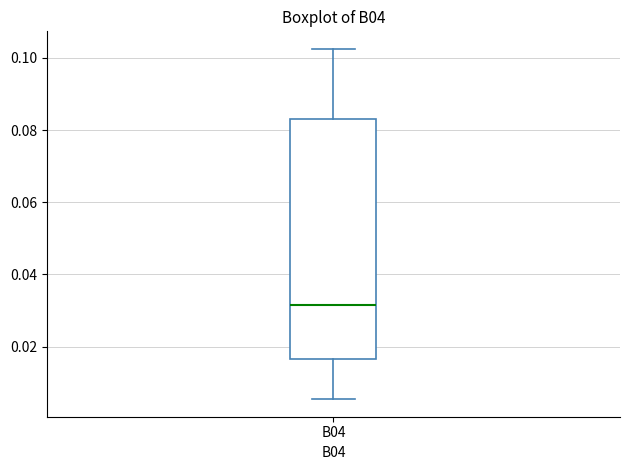

Transcribe this box plot: give where the median line is, the range the box spans, and where the two whiskers end, as read against the y-axis. The values are not printed on the chart, so give them approximately, as read against the axis.

median 0.032, box 0.016 to 0.084, whiskers 0.006 to 0.102